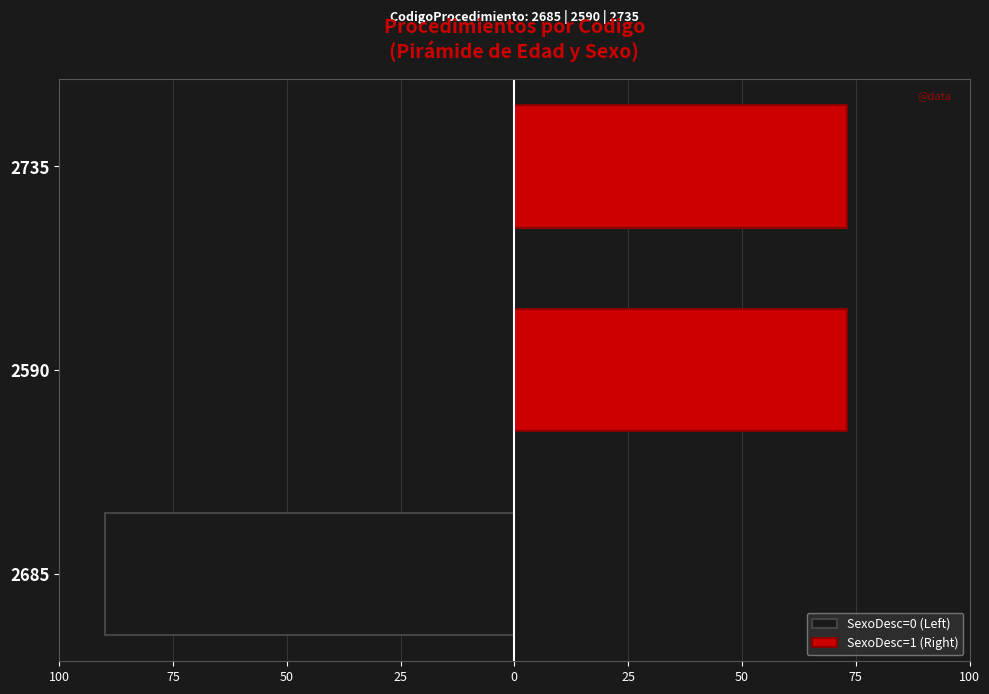

What is the spread (max minus min) of values at 2590?

73